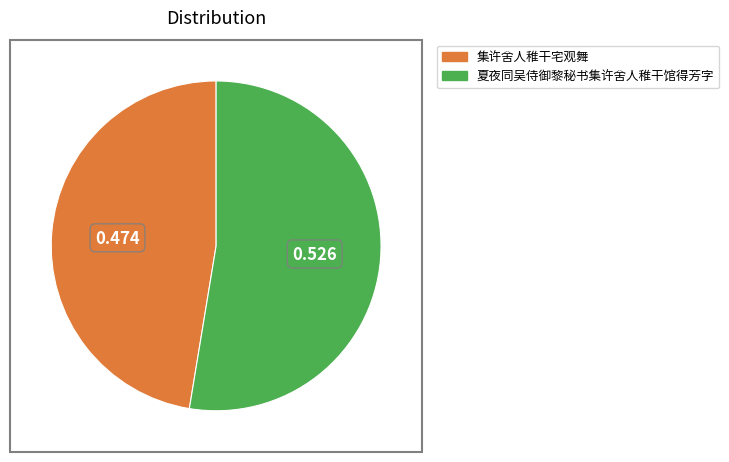

Which category has the biggest portion of the pie?

夏夜同吴侍御黎秘书集许舍人稚干馆得芳字